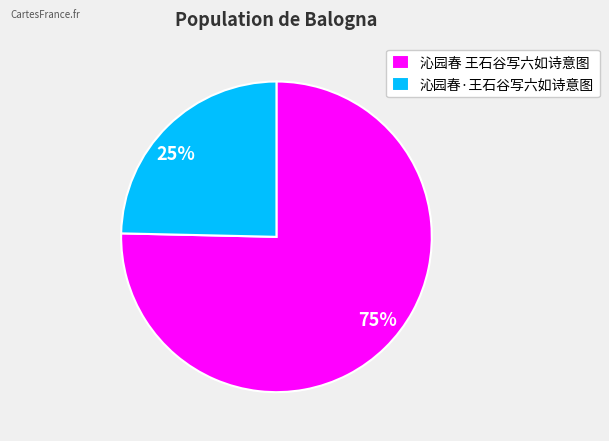

To the nearest percent, what is the average slice percentage?

50%